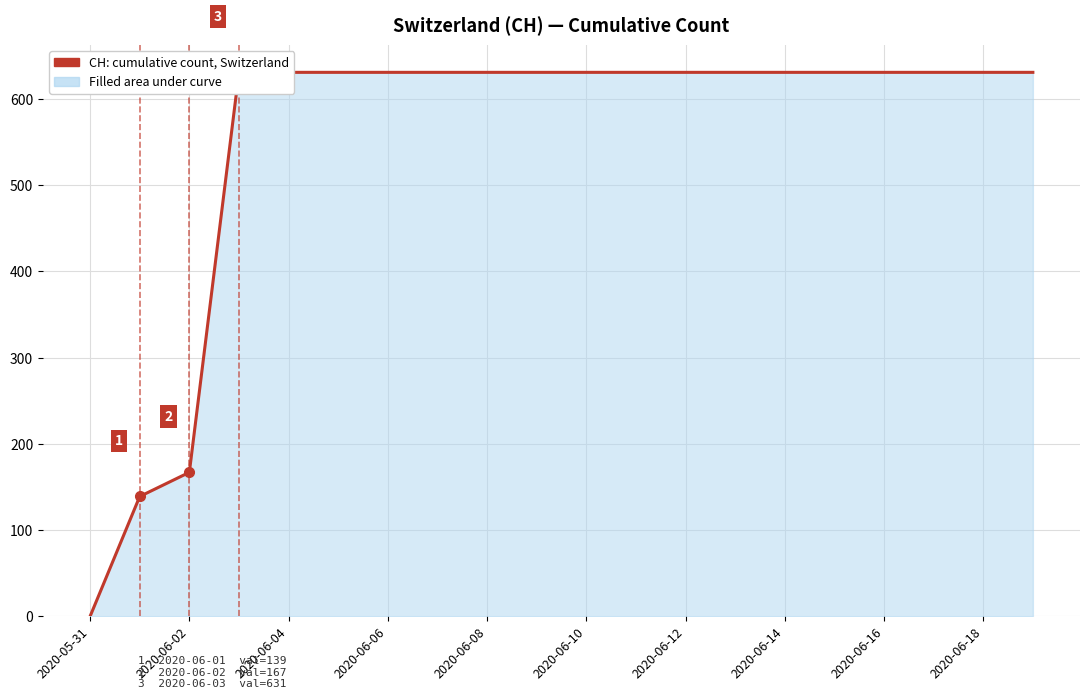

How many series are shown in this chart?

1